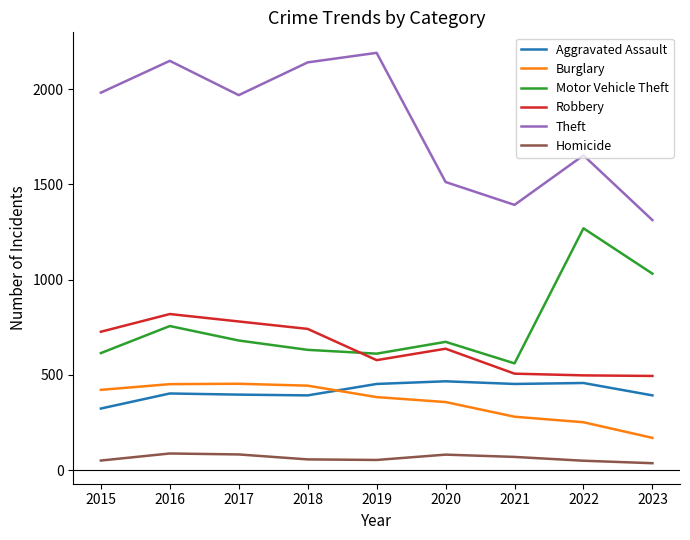

What is the approximate value of Theft at 2019, to the nearest 10?

2190